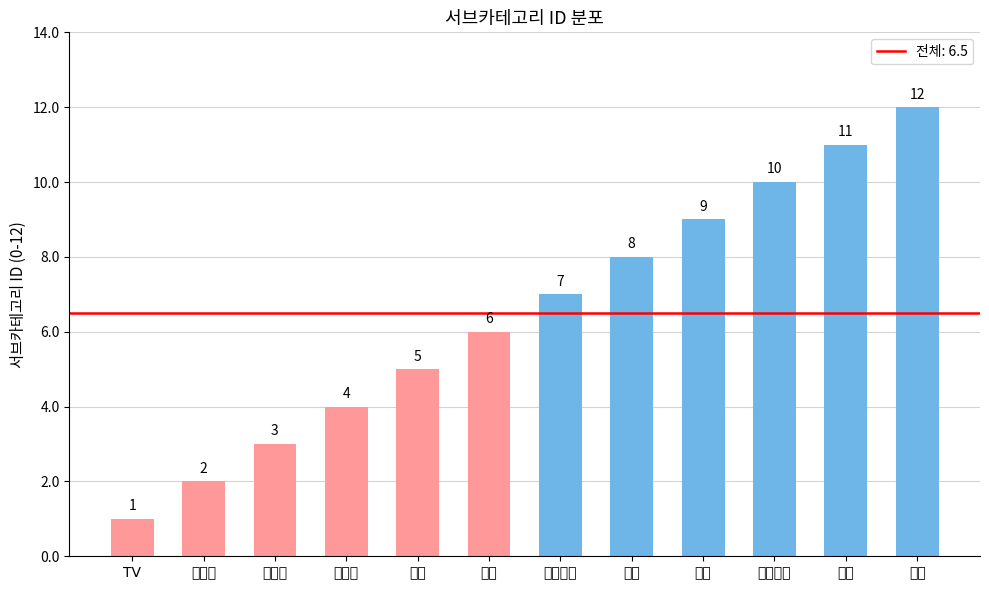

At which category does the chart reach its peak across all series?

수저